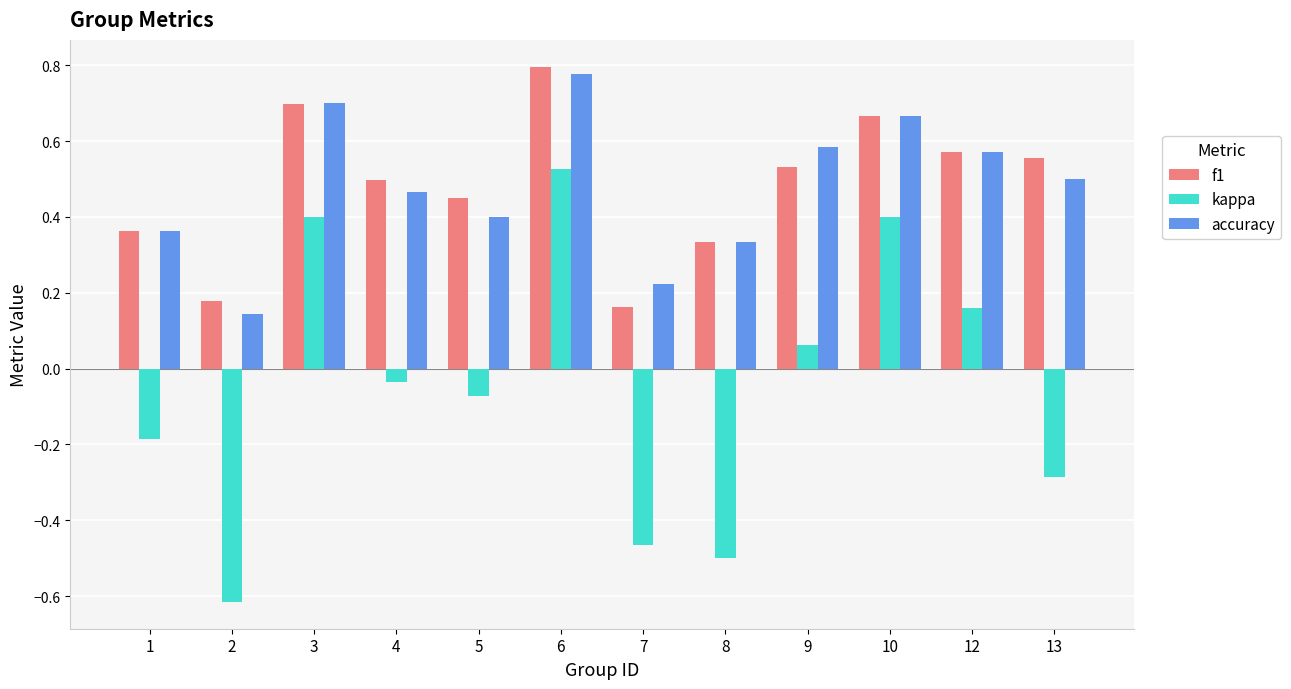

What is the value of the kappa bar at the 12th from the left?

-0.3